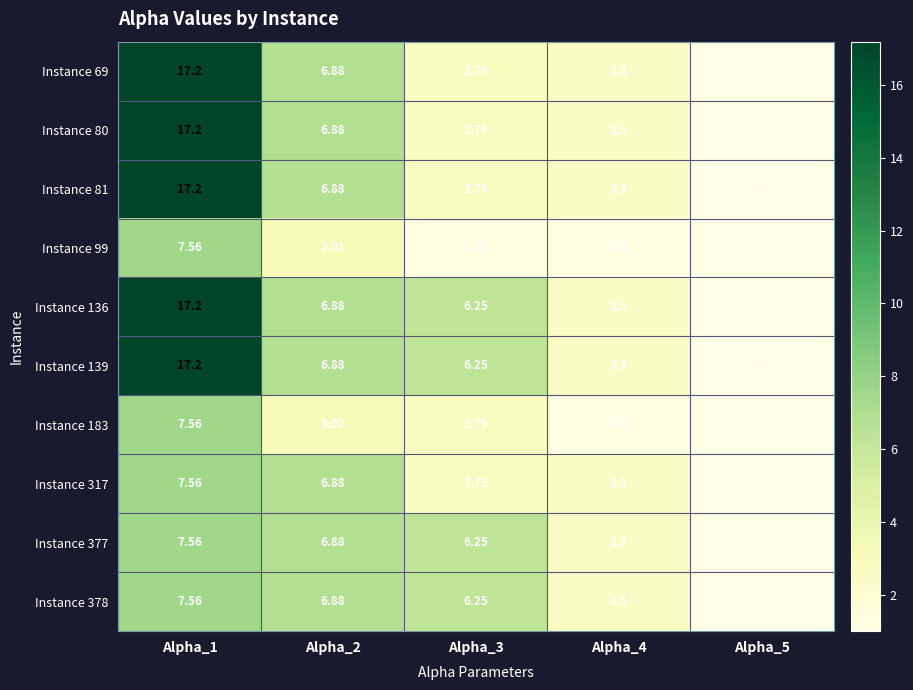

Is the value of Instance 136 at Alpha_2 greater than the value of Instance 183 at Alpha_4?

Yes